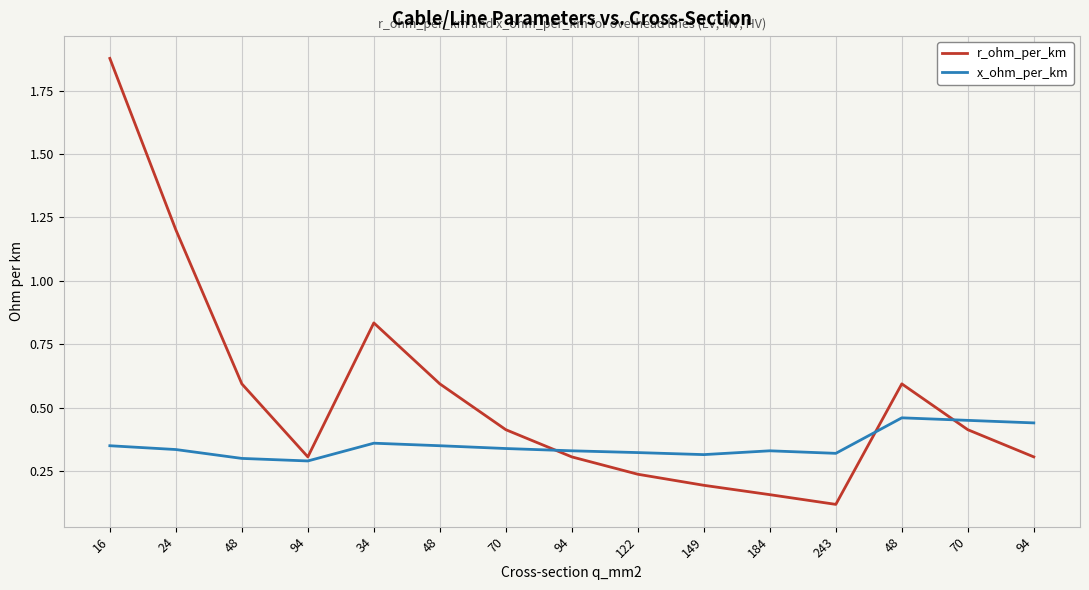

At which category is the sum across all series the highest?

16